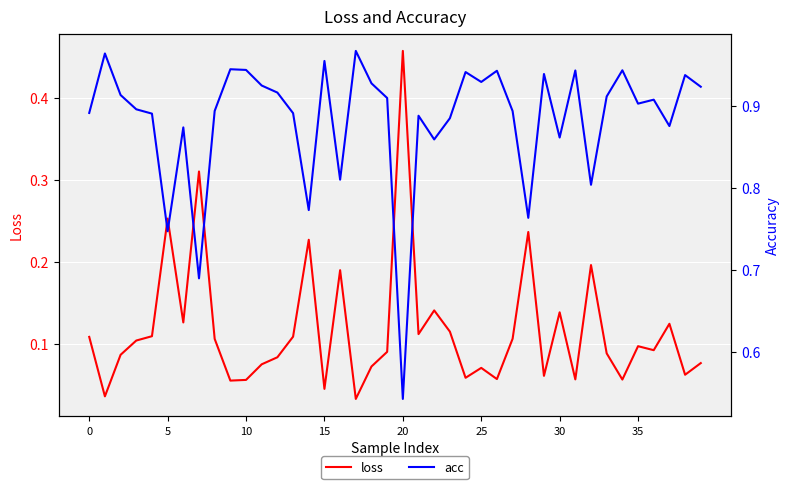

In loss, how many points are lower than both neighbors (excluding endpoints)?

13